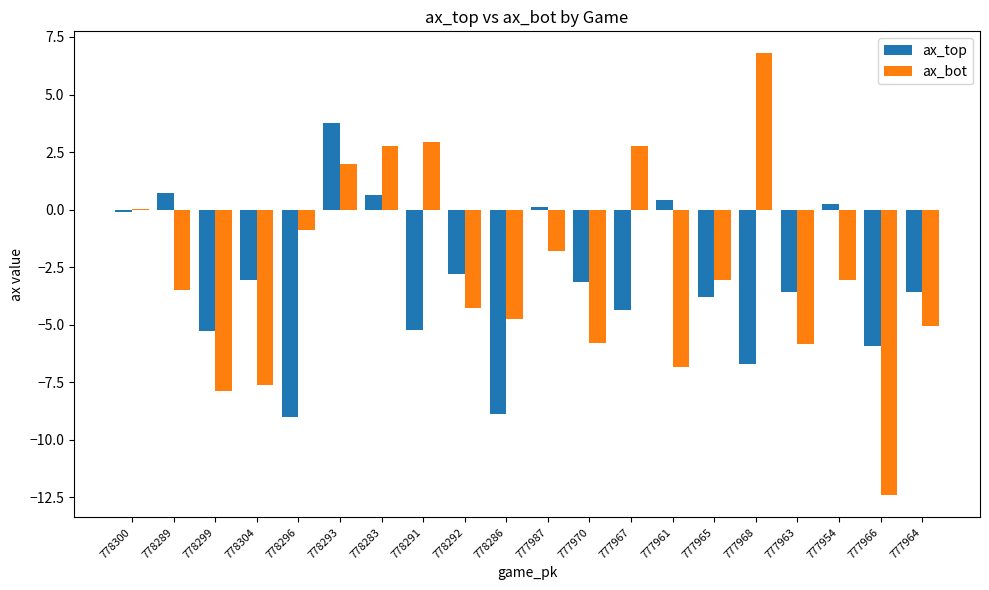

Where is ax_top nearest to the value -2?

778292